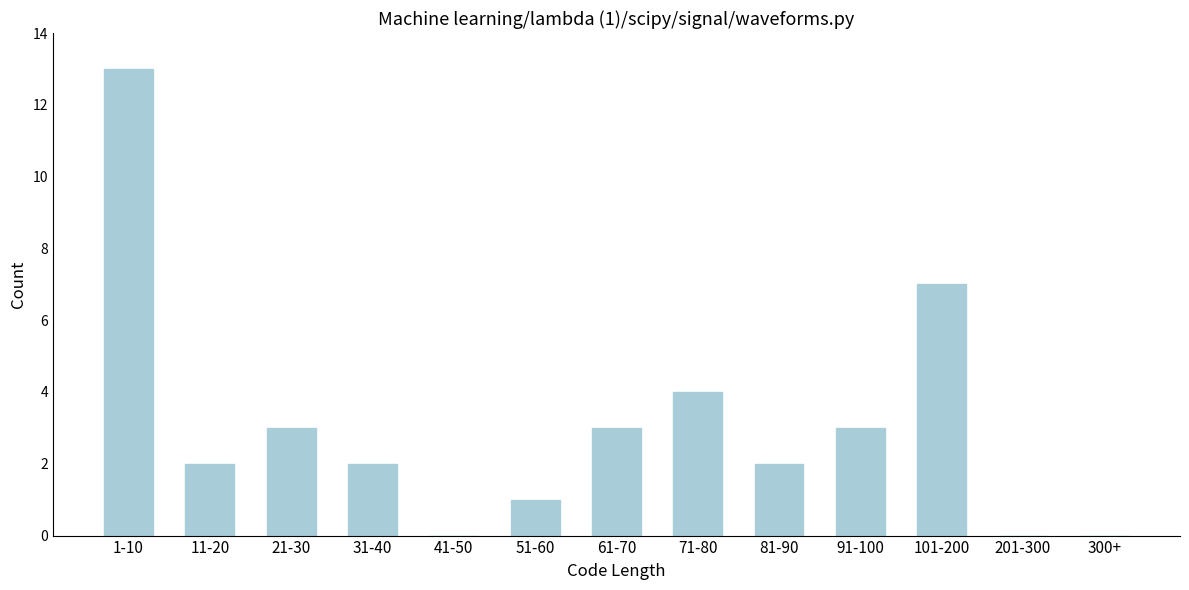

Reading left to right, extract all data points from this chart.

1-10=13	11-20=2	21-30=3	31-40=2	41-50=0	51-60=1	61-70=3	71-80=4	81-90=2	91-100=3	101-200=7	201-300=0	300+=0